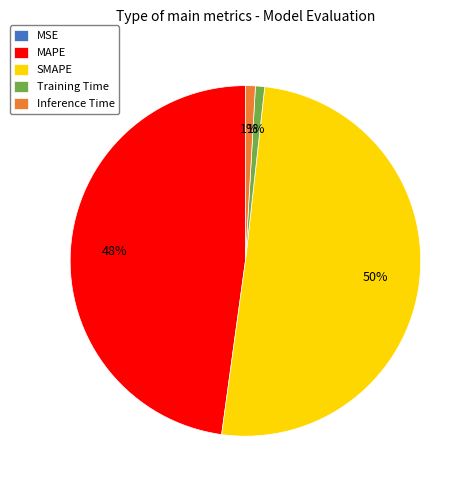

To the nearest percent, what is the average slice percentage?

20%